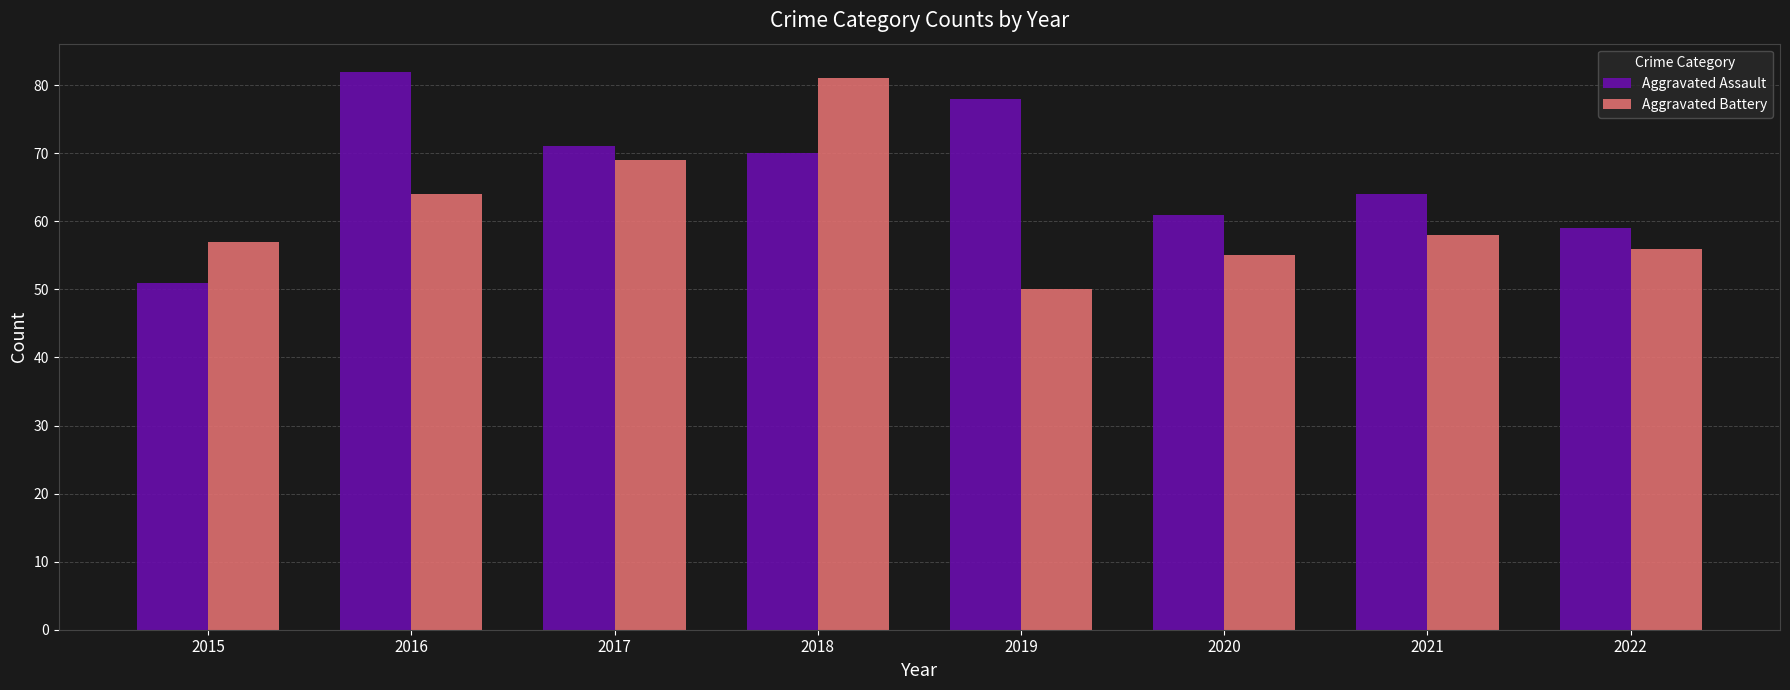

Read the Aggravated Battery value at 2017.

69